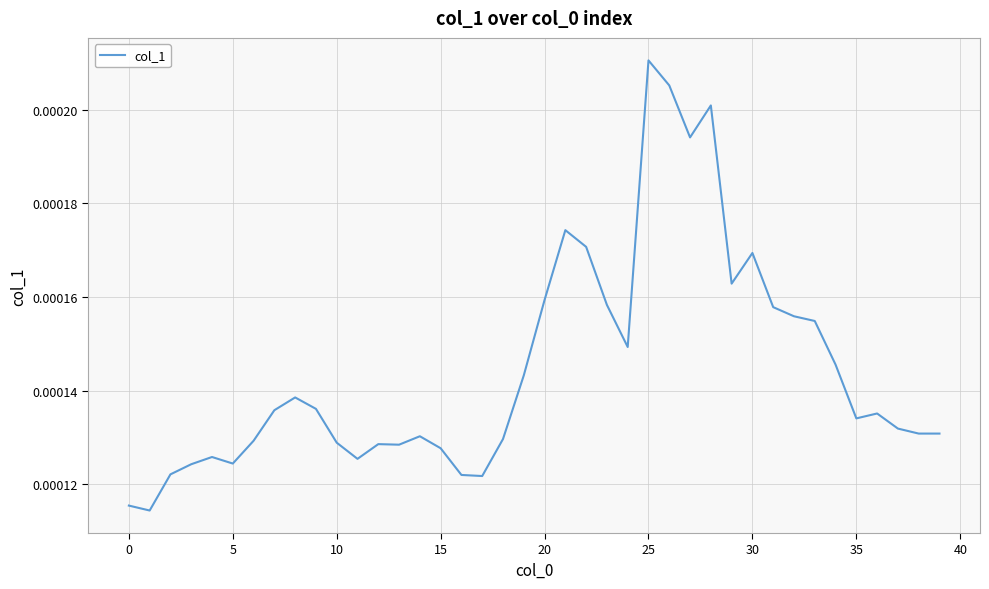

At which category does the chart reach its peak across all series?

25